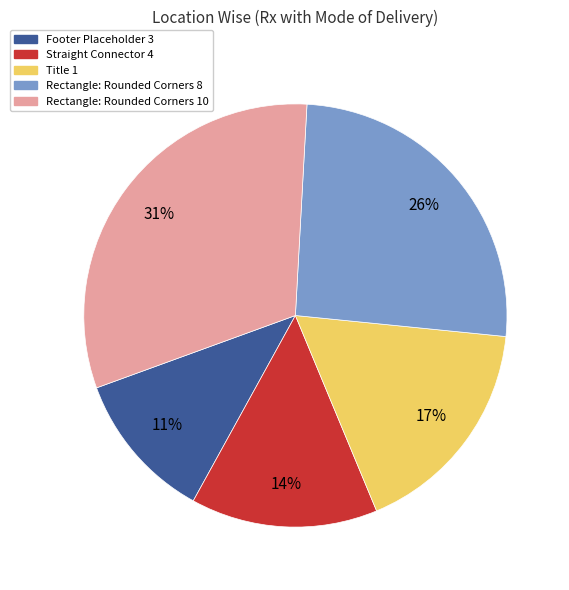

Count the number of slices in the pie.

5